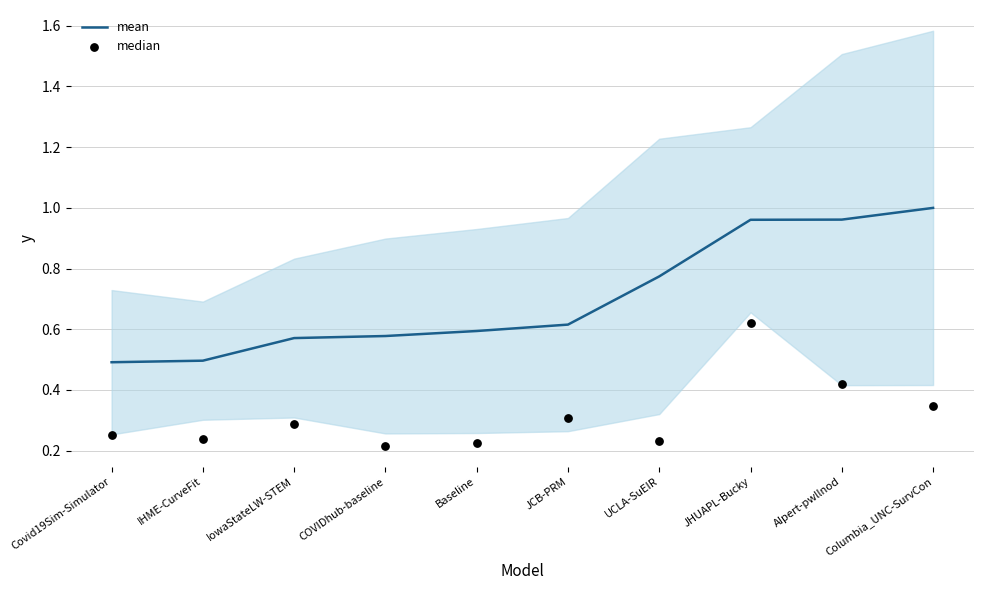

Is the value of mean at IHME-CurveFit greater than the value of median at Columbia_UNC-SurvCon?

Yes